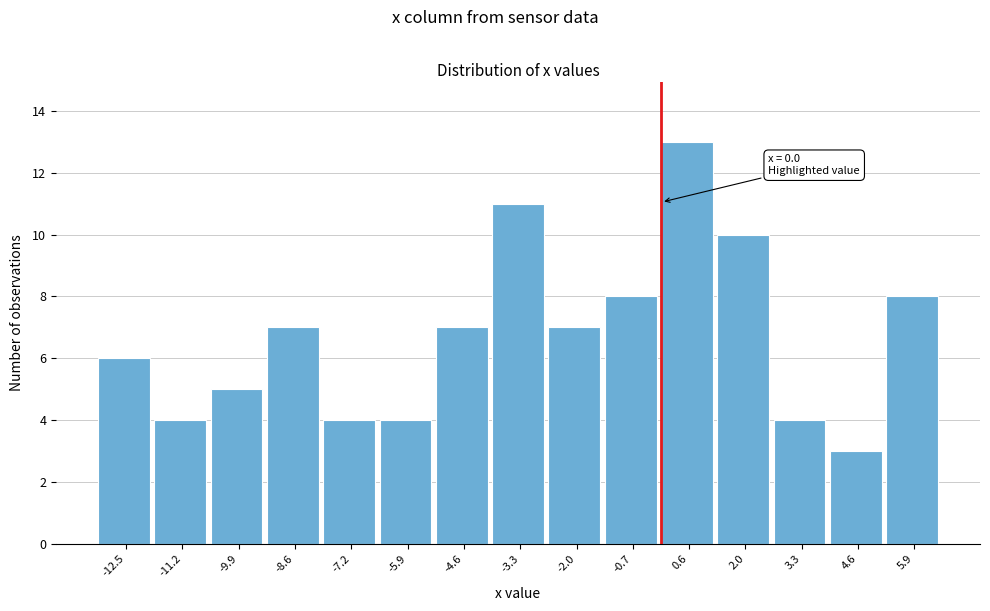

Which range on the x-axis has the tallest bar?

0.0 to 1.4